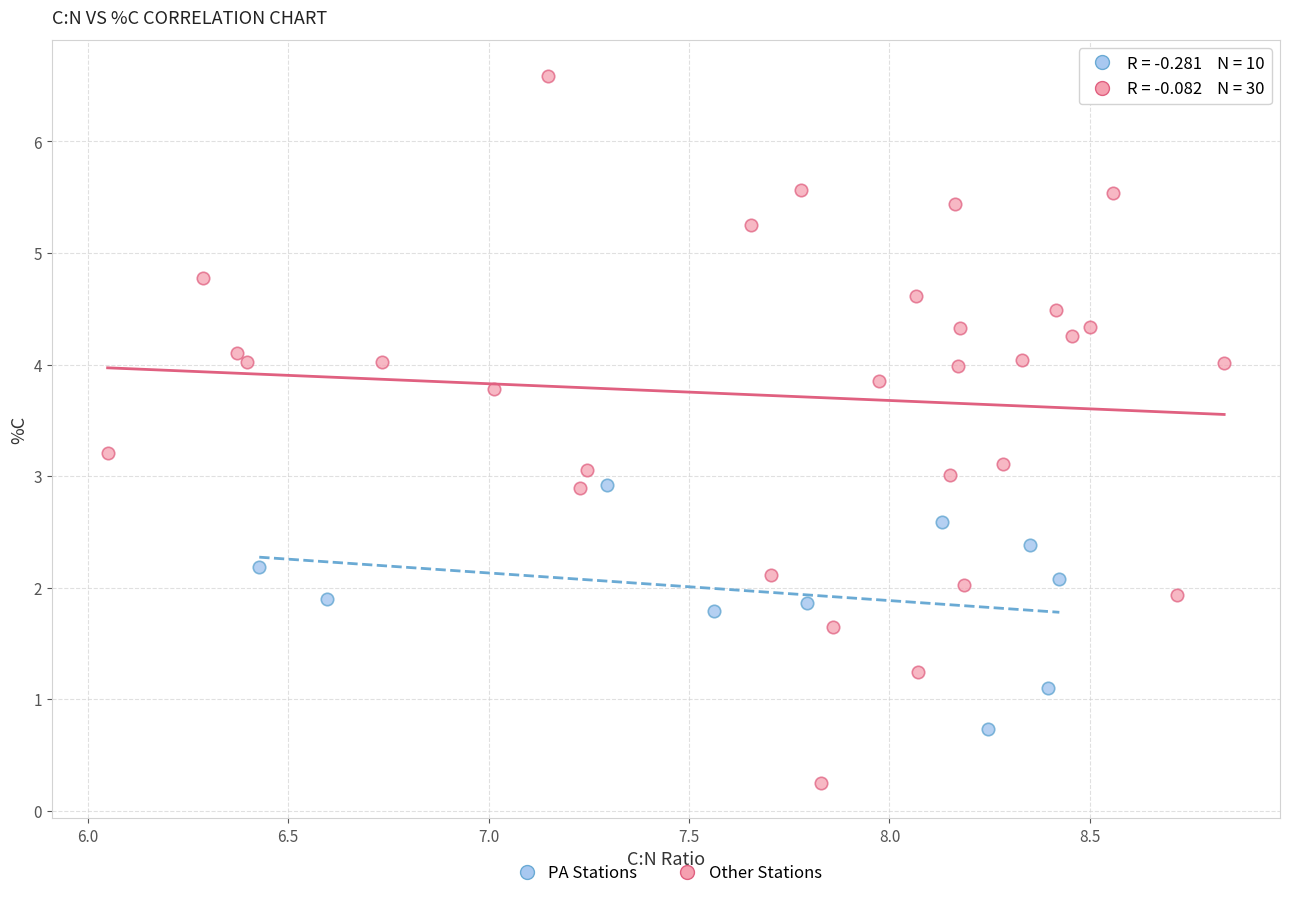

Which series contains the lowest Y value?

Other Stations